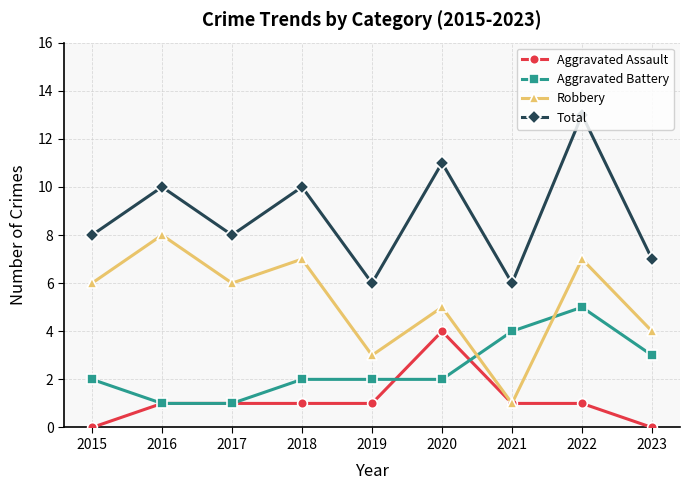

What is the difference between the maximum and minimum values in the Aggravated Assault series?

4